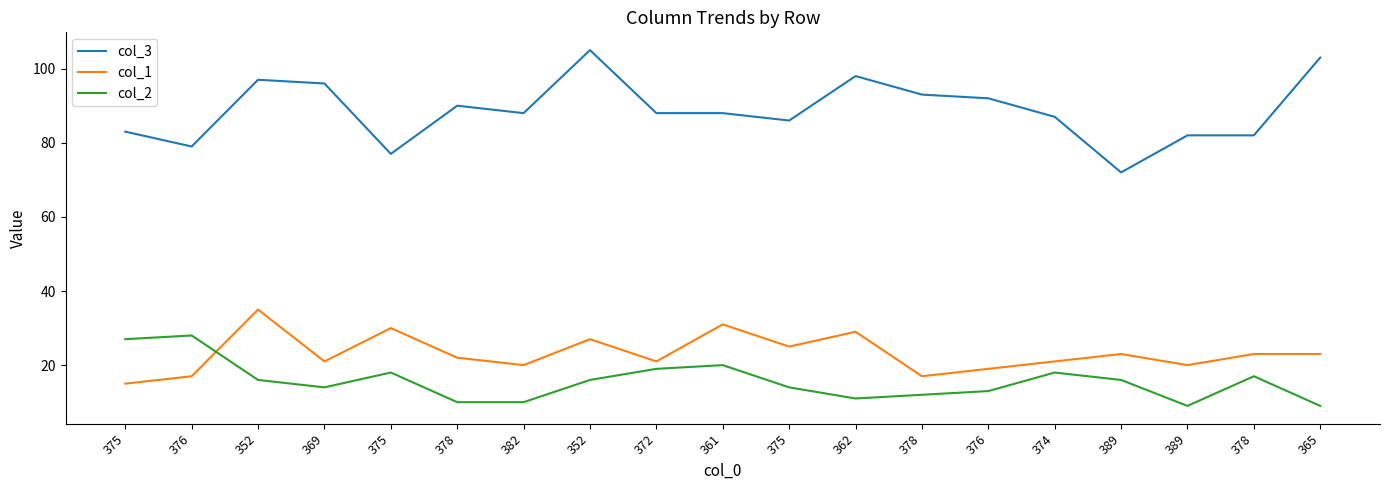

How many lines are shown in the chart?

3